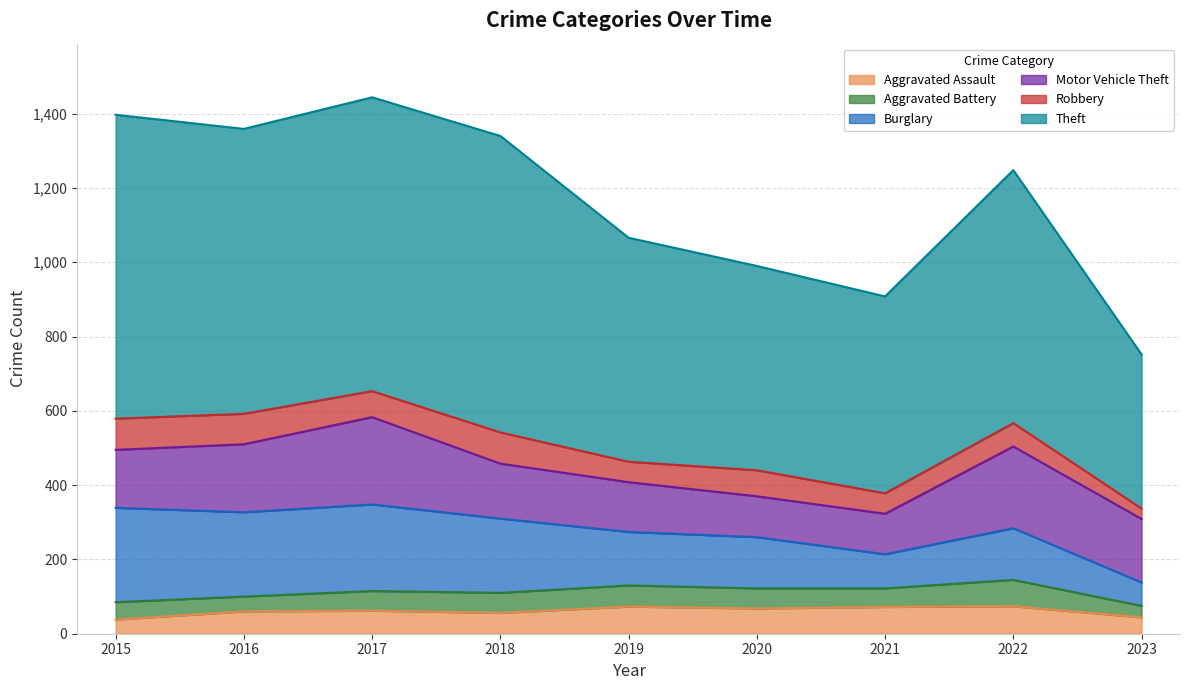

Count the number of categories in the chart.

9